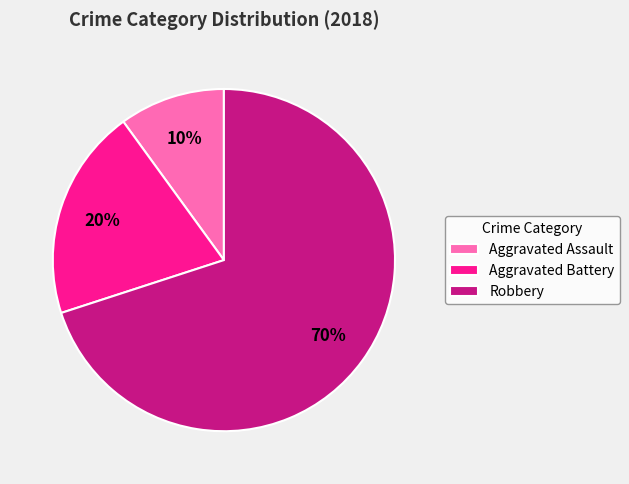

Rank the categories by value from highest to lowest.

Robbery, Aggravated Battery, Aggravated Assault